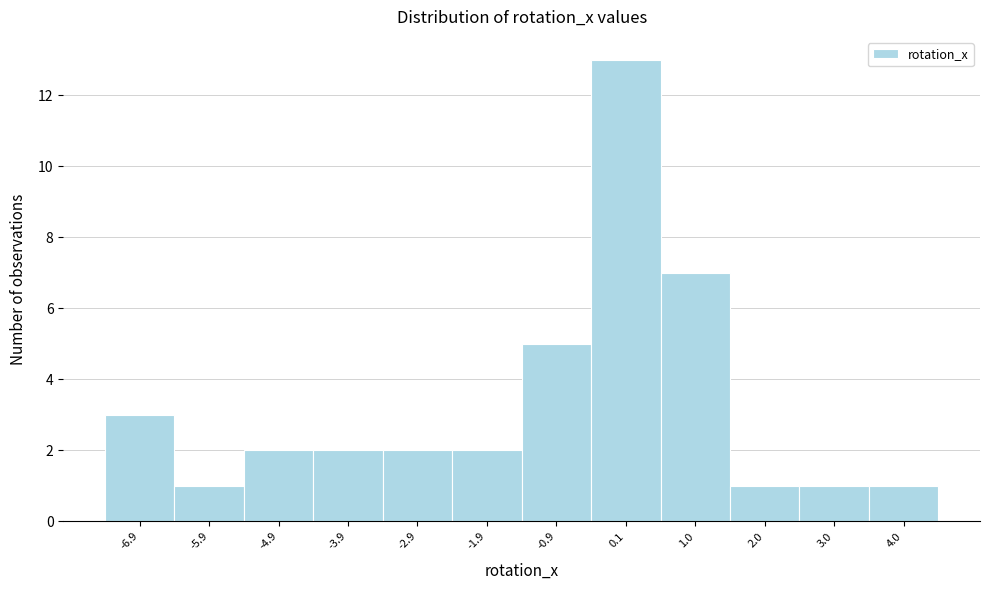

Over which range of the x-axis is the bar tallest?

-0.4 to 0.6